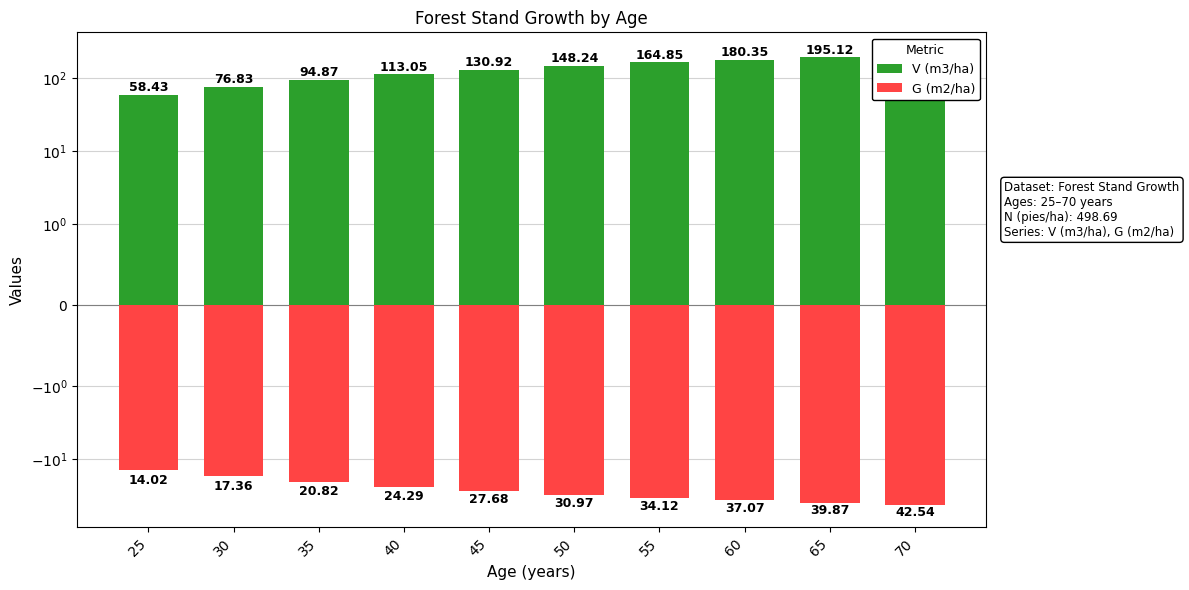

Reading left to right, extract all data points from this chart.

V (m3/ha): 58.4	76.8	94.9	113.0	130.9	148.2	164.8	180.3	195.1	209.2
G (m2/ha): -14.0	-17.4	-20.8	-24.3	-27.7	-31.0	-34.1	-37.1	-39.9	-42.5